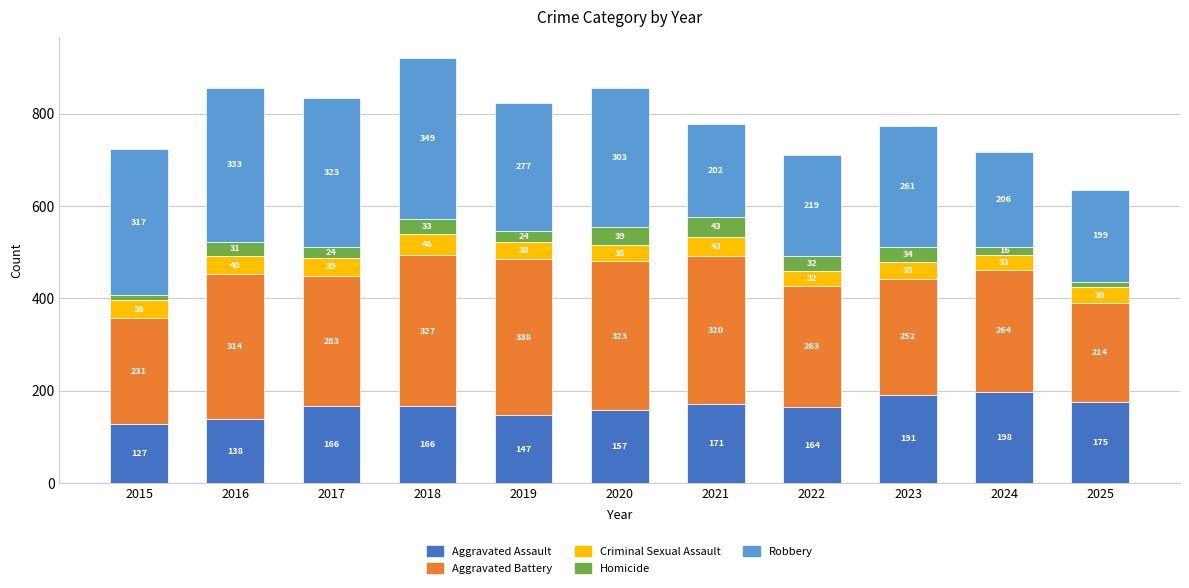

What is the sum of the Aggravated Assault values at 2024 and 2023?

389